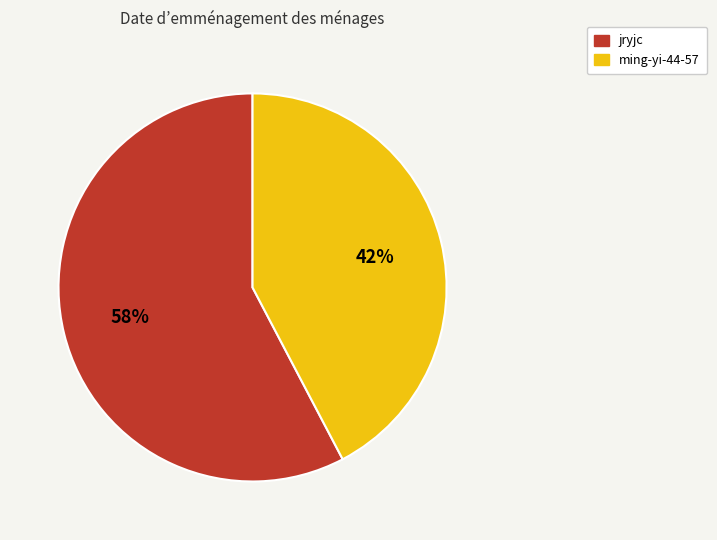

What percentage is the ming-yi-44-57 slice, to the nearest percent?

42%